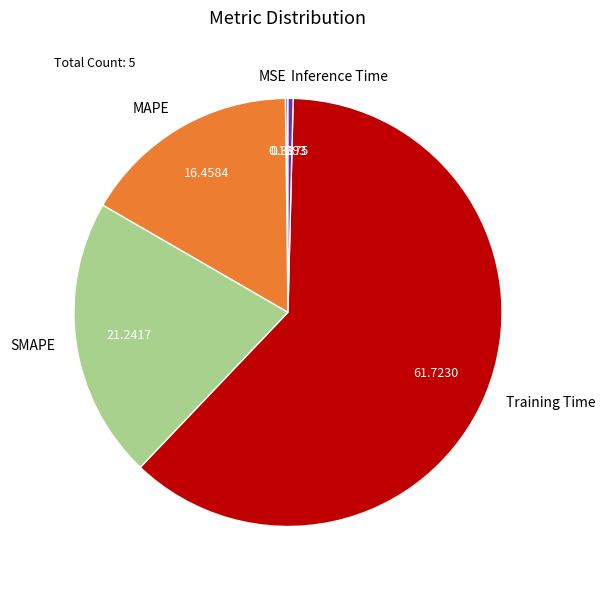

Does Training Time represent more than half of the total?

Yes